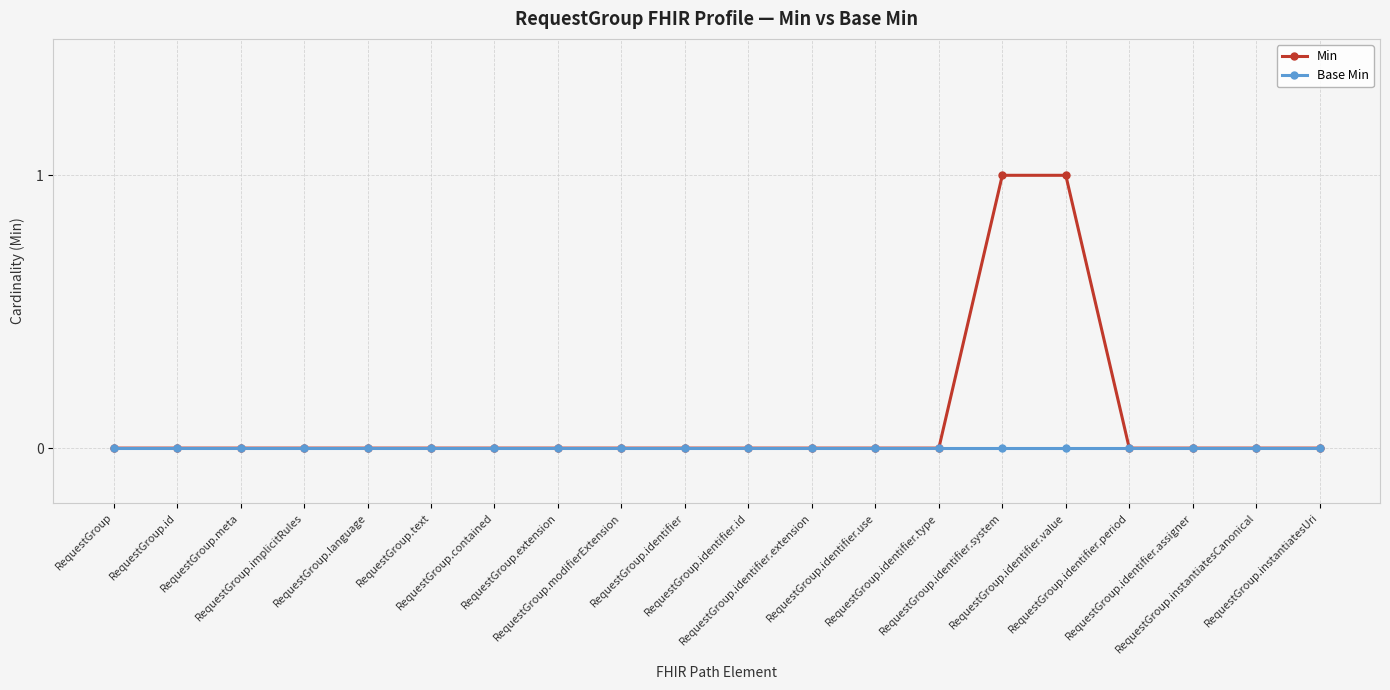

Which series has the largest total across all categories?

Min